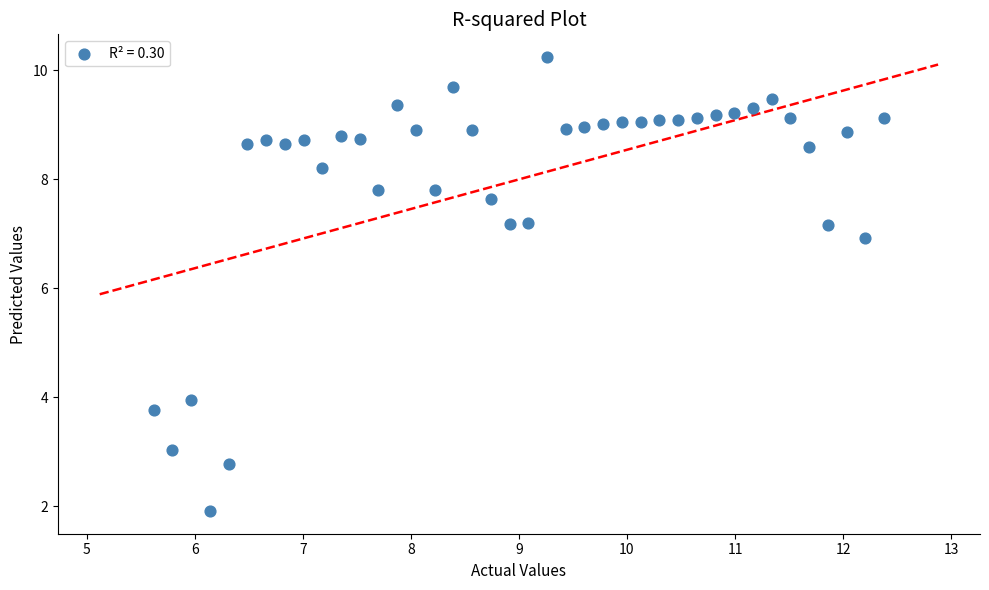

What Y value in the scatter plot is closest to 6?

6.9